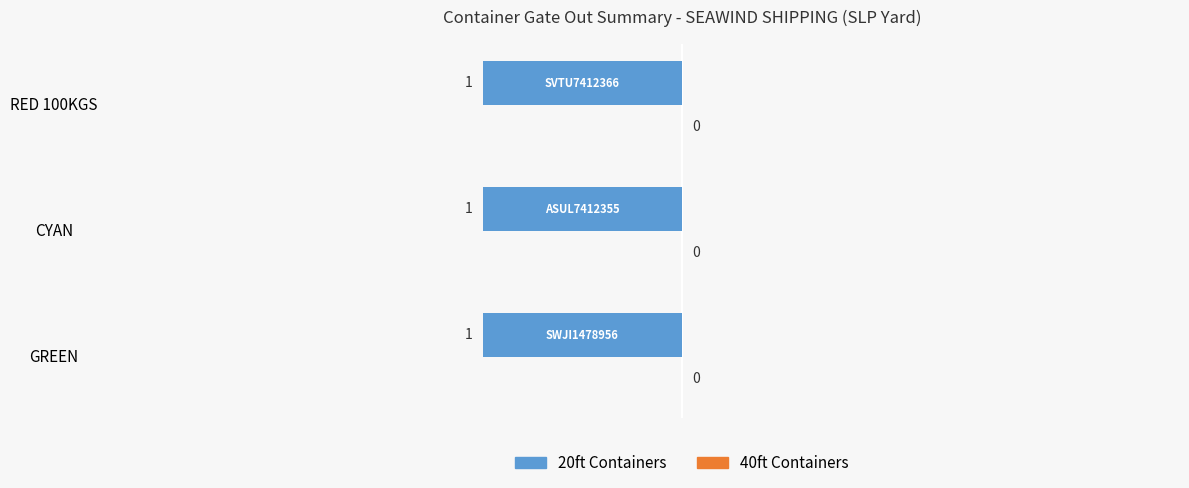

What is the sum of the 20ft Containers values at ASUL7412355 and SVTU7412366?

2